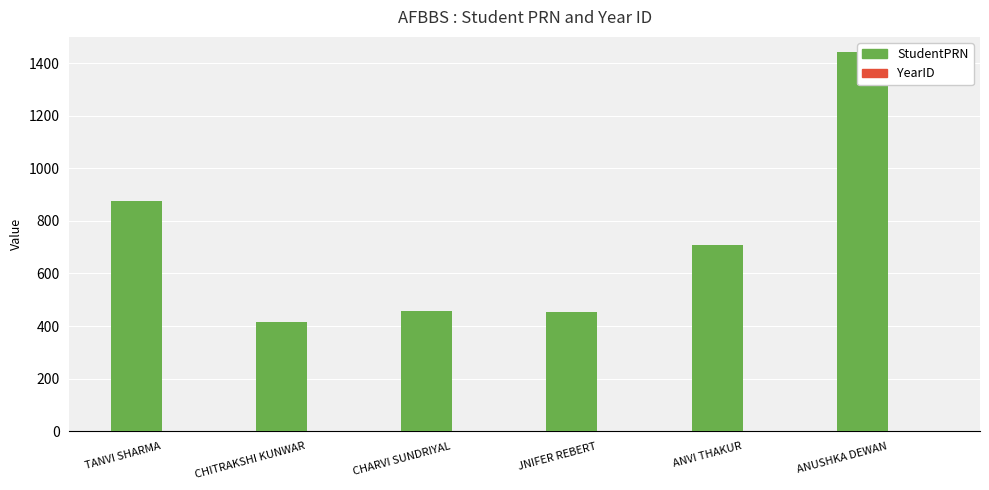

What is the label of the 1st bar from the left?

TANVI SHARMA